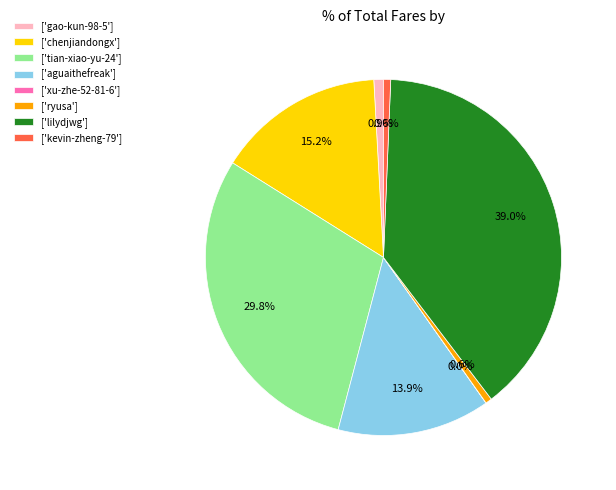

To the nearest percent, what is the average slice percentage?

12%